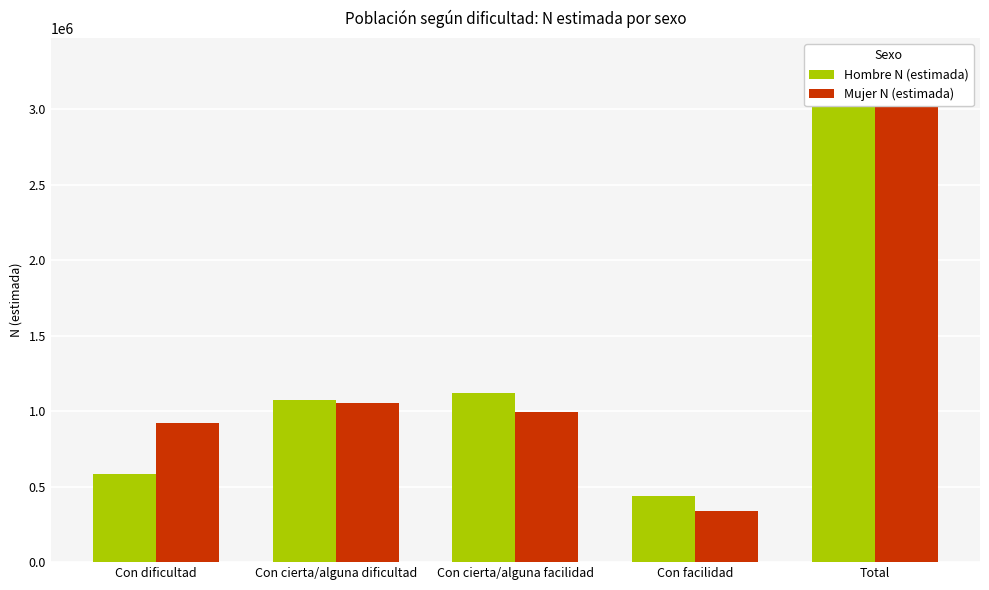

At which label does Mujer N (estimada) reach its minimum?

Con facilidad